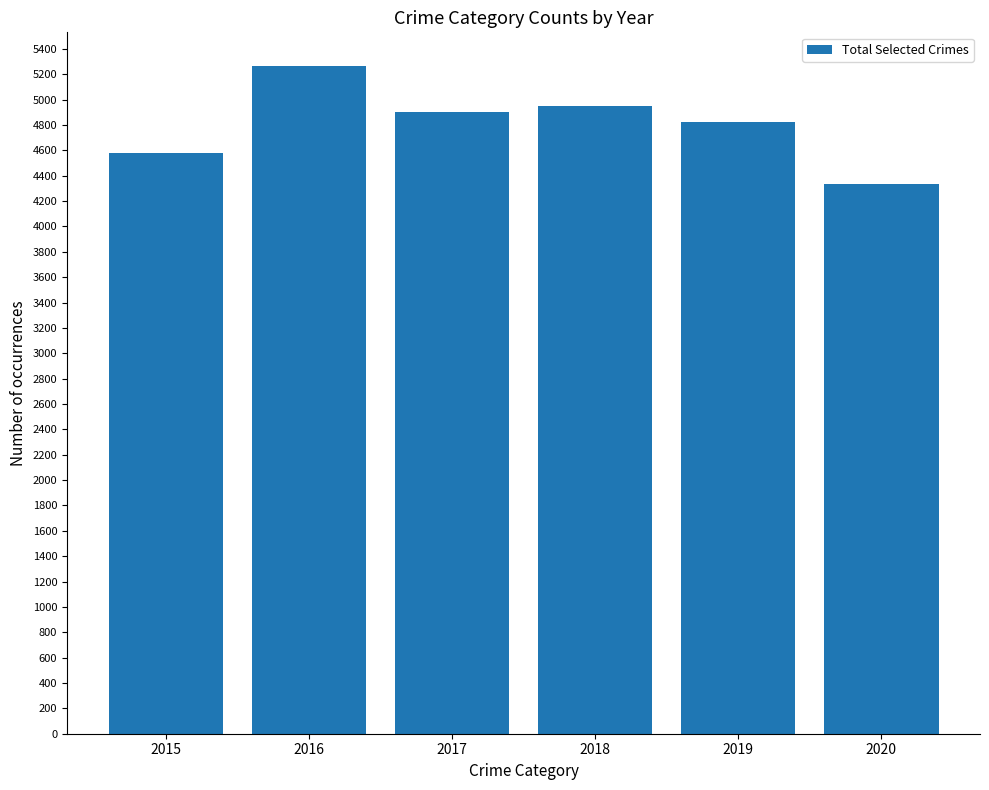

How many series are shown in this chart?

1